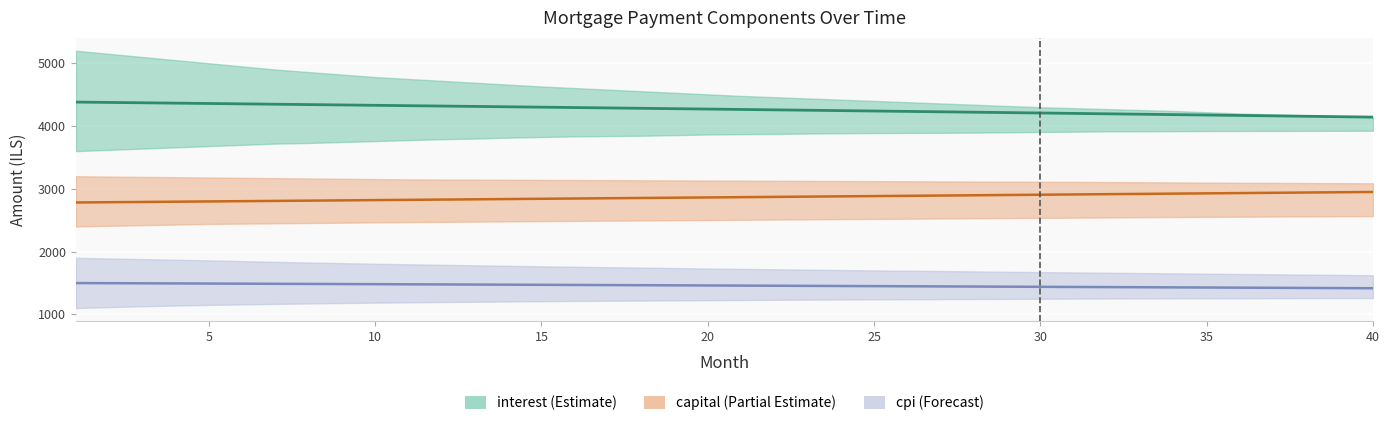

What is the greatest value displayed?

4381.6